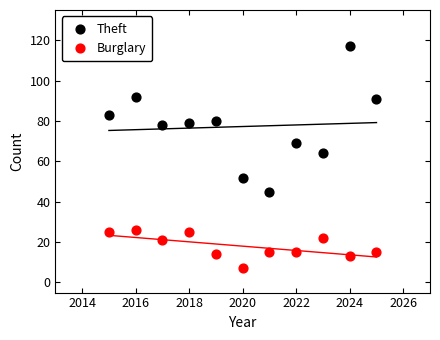

Across all series, what Y value is closest to 62?

64